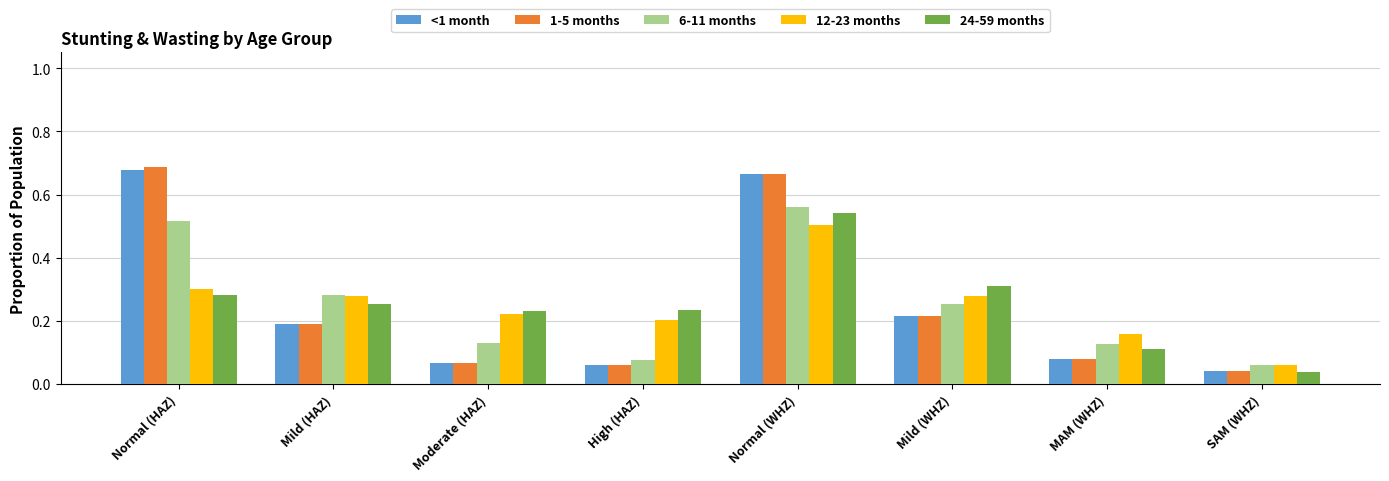

At which category is the sum across all series the highest?

Normal (WHZ)